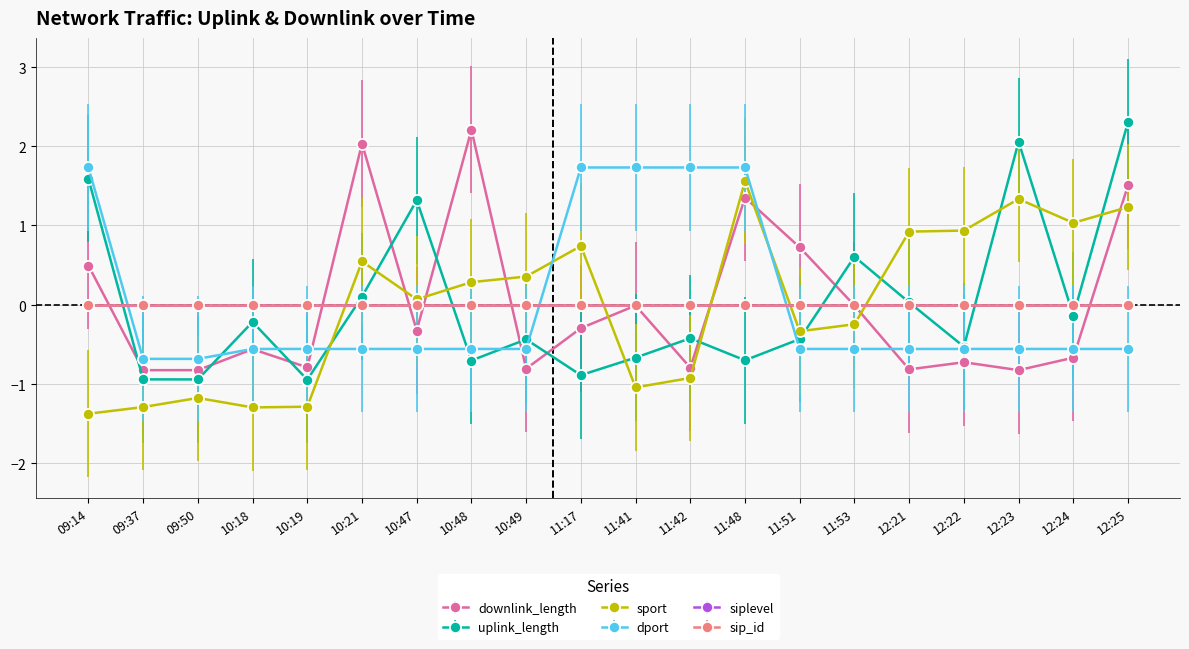

True or false: dport has more than 2 interior local peaks.

False